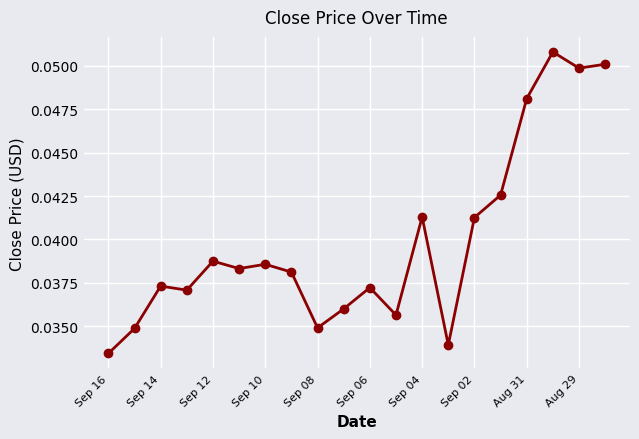

True or false: the data has more than 1 interior local peaks.

True